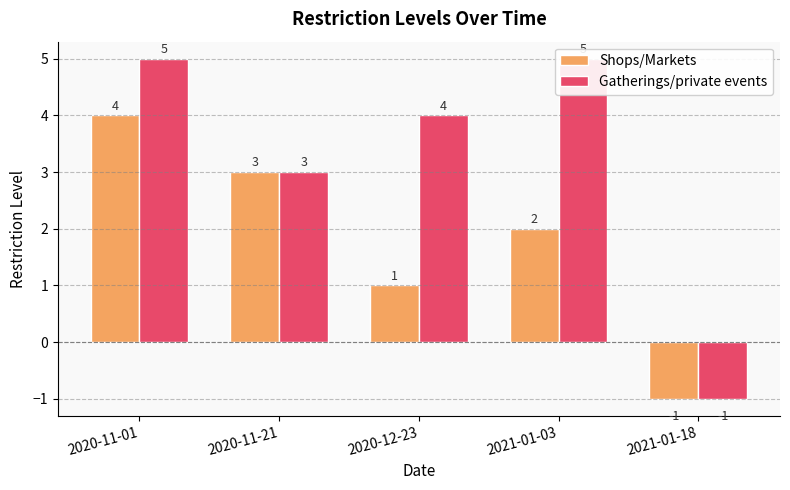

At which label does Shops/Markets reach its minimum?

2021-01-18